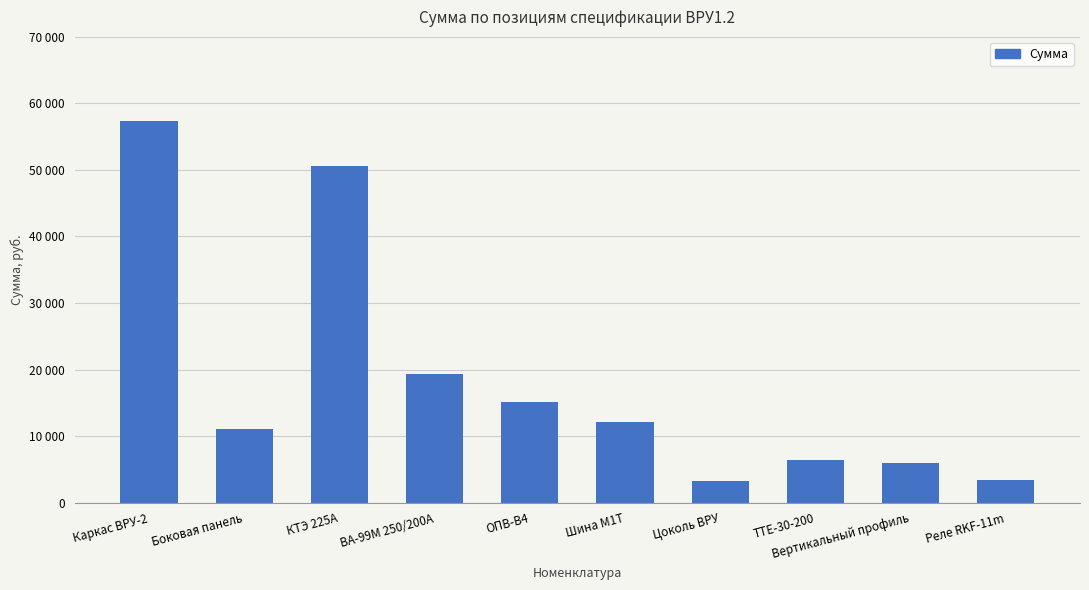

What is the sum of all values?

184611.2